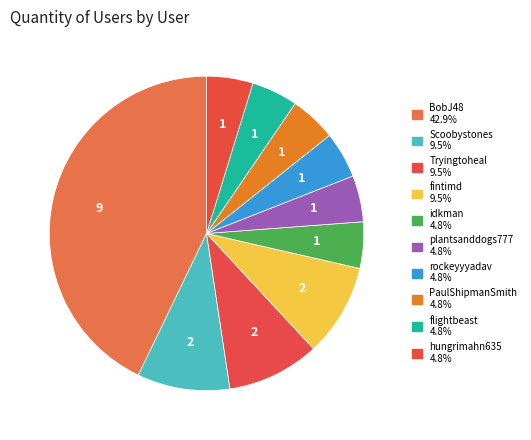

Count the number of slices in the pie.

10